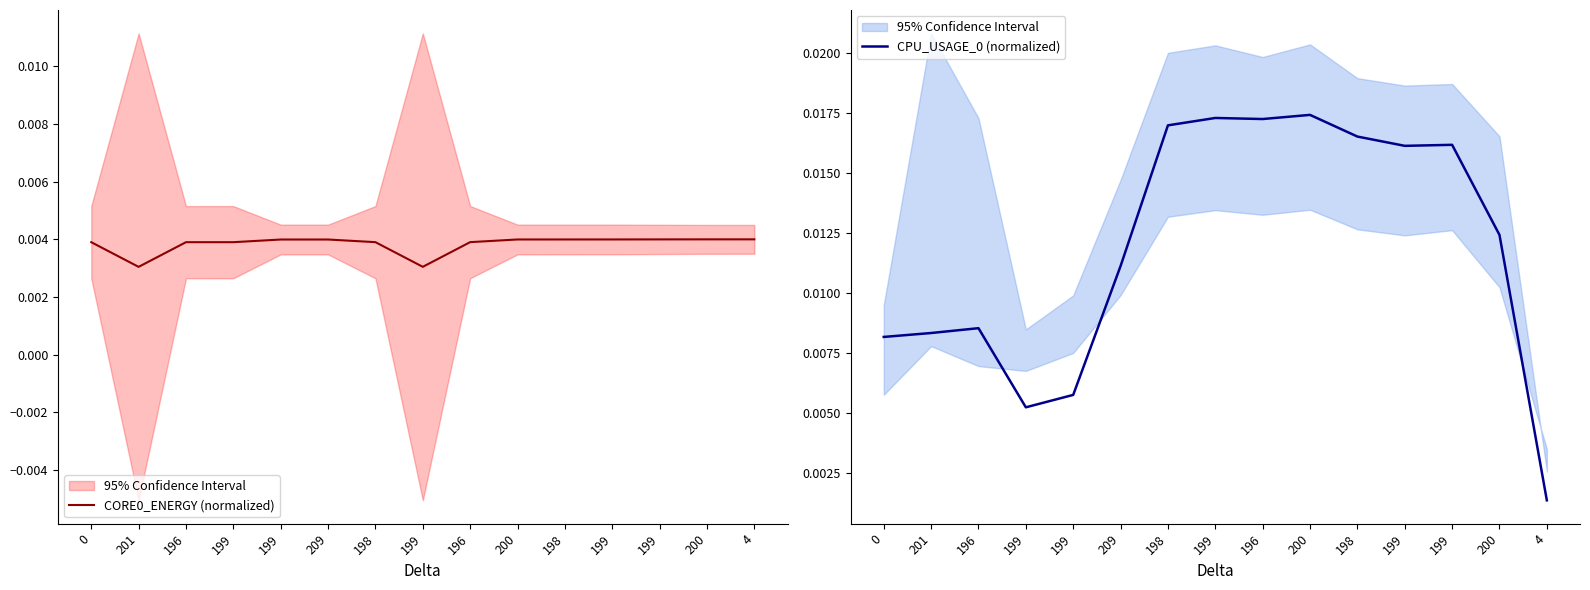

At which category is the sum across all series the highest?

200